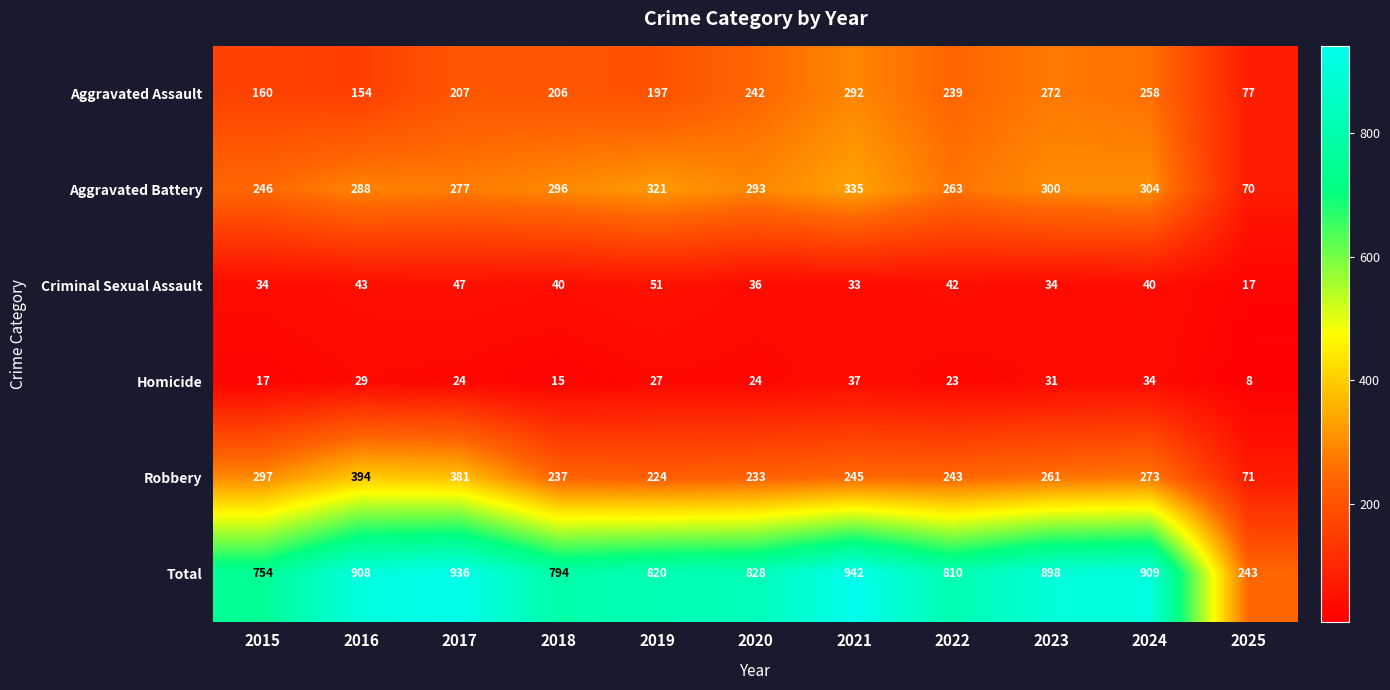

Which label corresponds to the smallest value in the chart?

2025